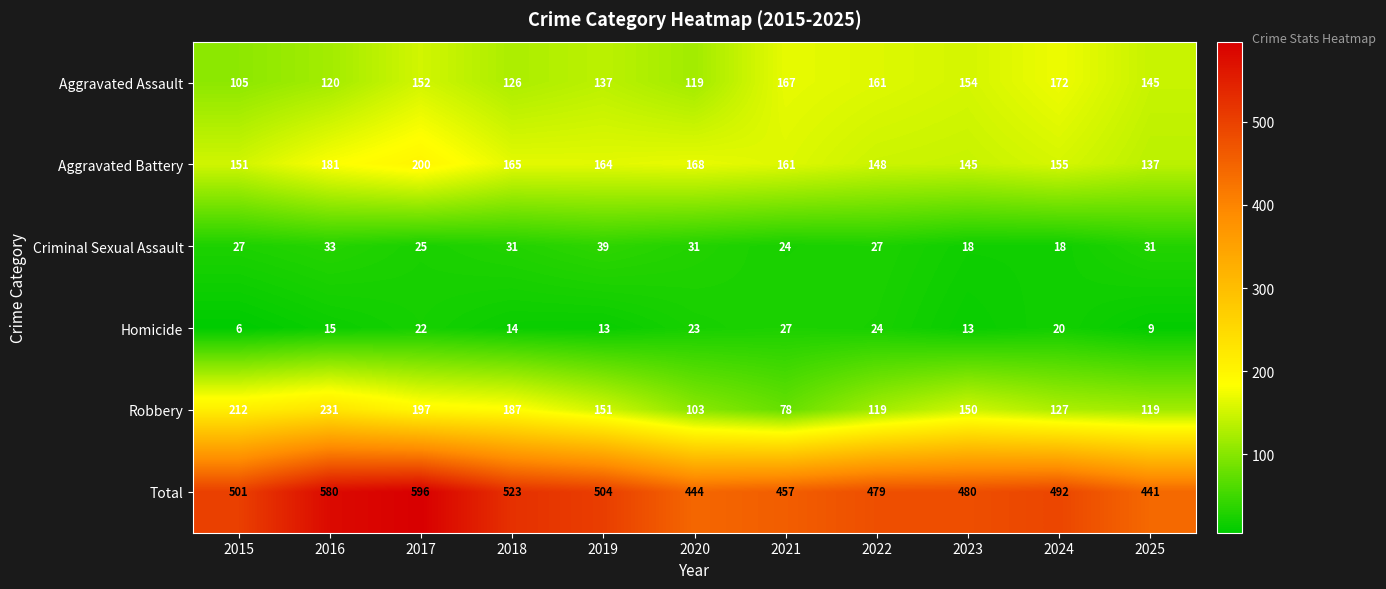

Rank the series by their maximum value, from highest to lowest.

Total, Robbery, Aggravated Battery, Aggravated Assault, Criminal Sexual Assault, Homicide